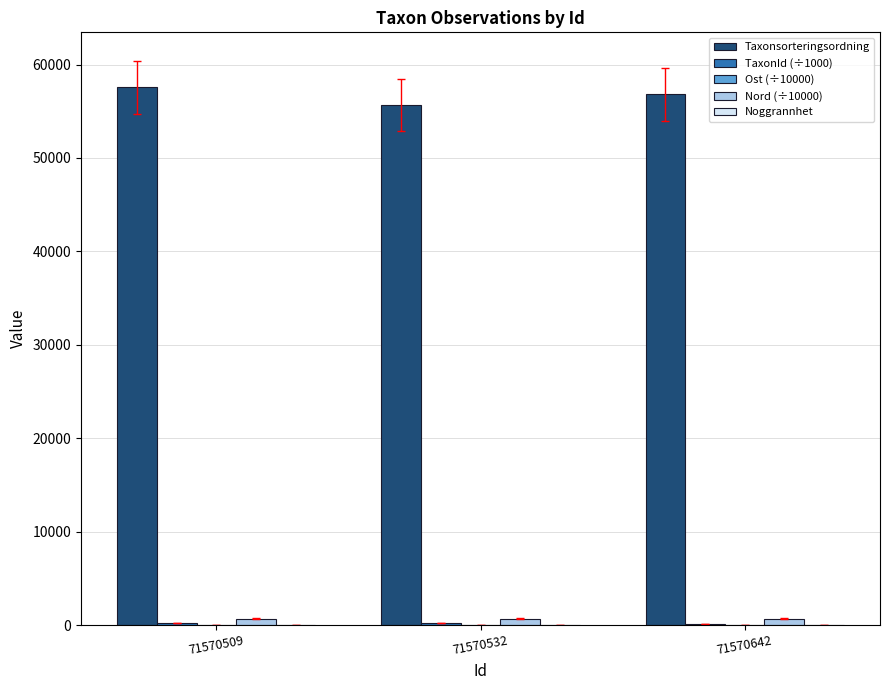

Which series has the largest total across all categories?

Taxonsorteringsordning